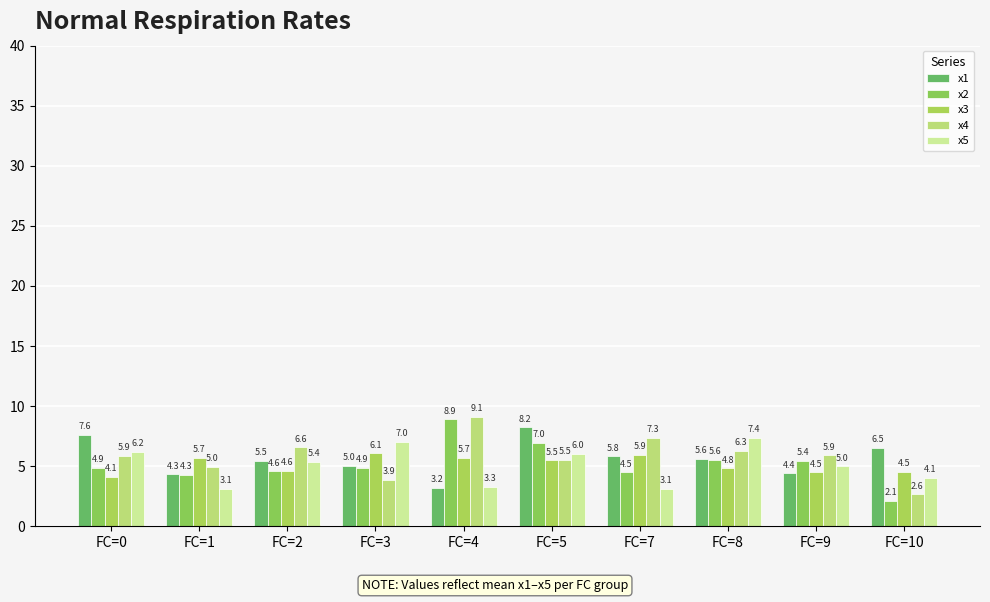

What is the average value of the x3 series?

5.1